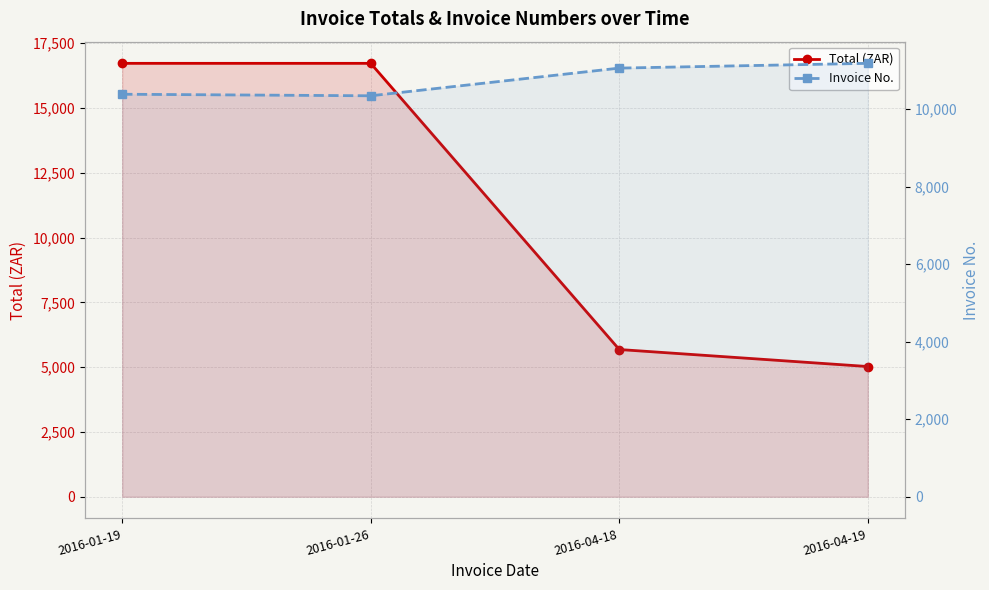

True or false: Invoice No. has a value of 10342.0 at 2016-01-26.

True